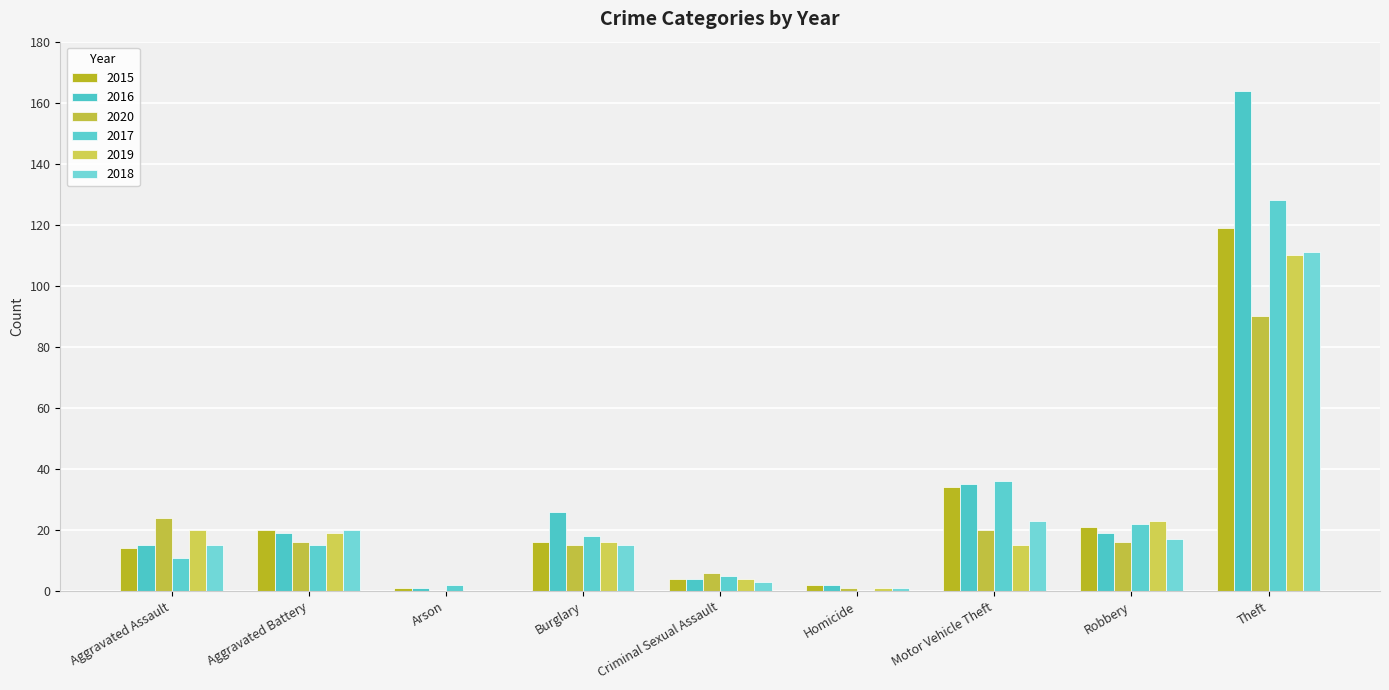

Which series has the largest total across all categories?

2016